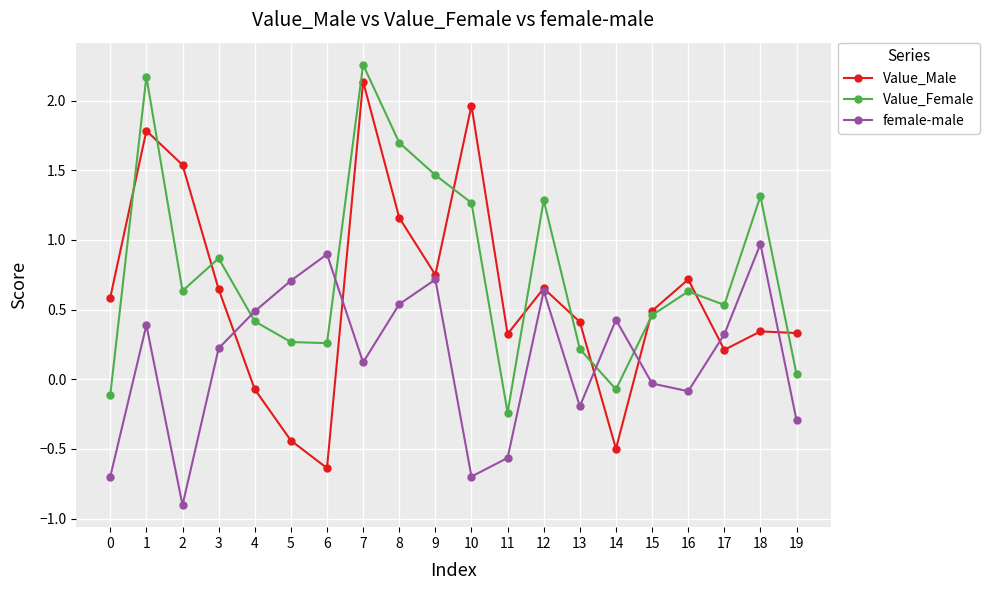

Rank the series by their average value, from highest to lowest.

Value_Female, Value_Male, female-male